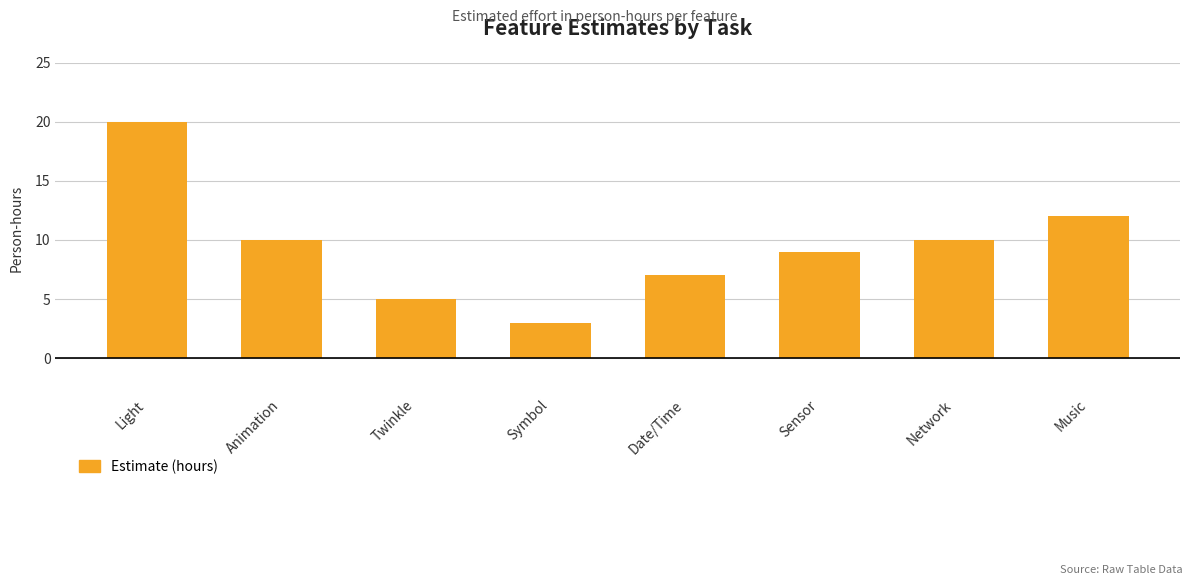

What is the smallest value displayed?

3